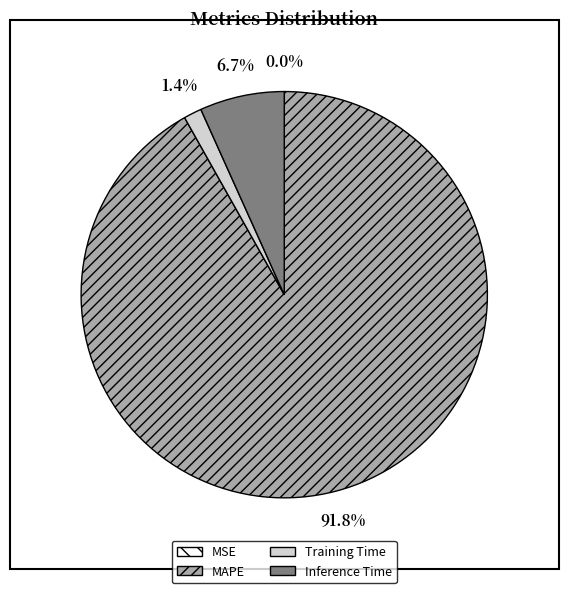

To the nearest percent, what portion does Inference Time represent?

7%